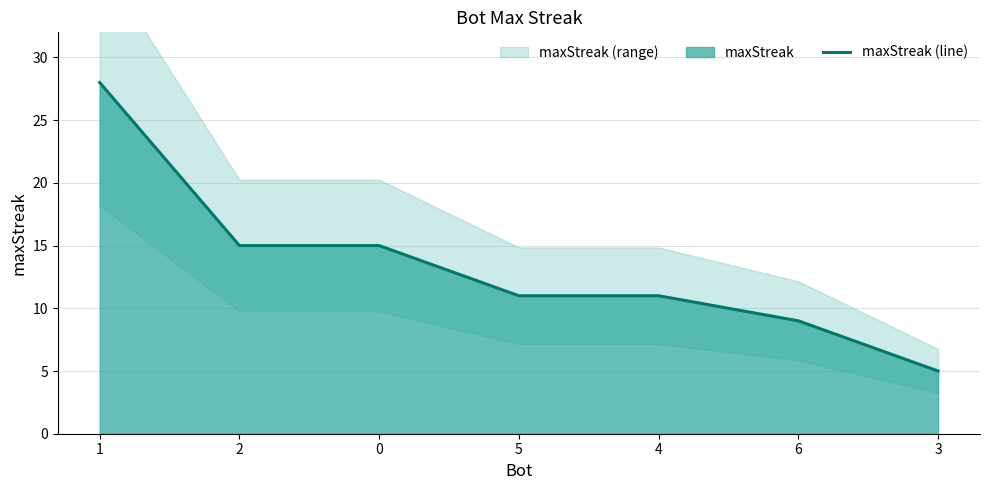

What is the change in value from 2 to 4?

-4